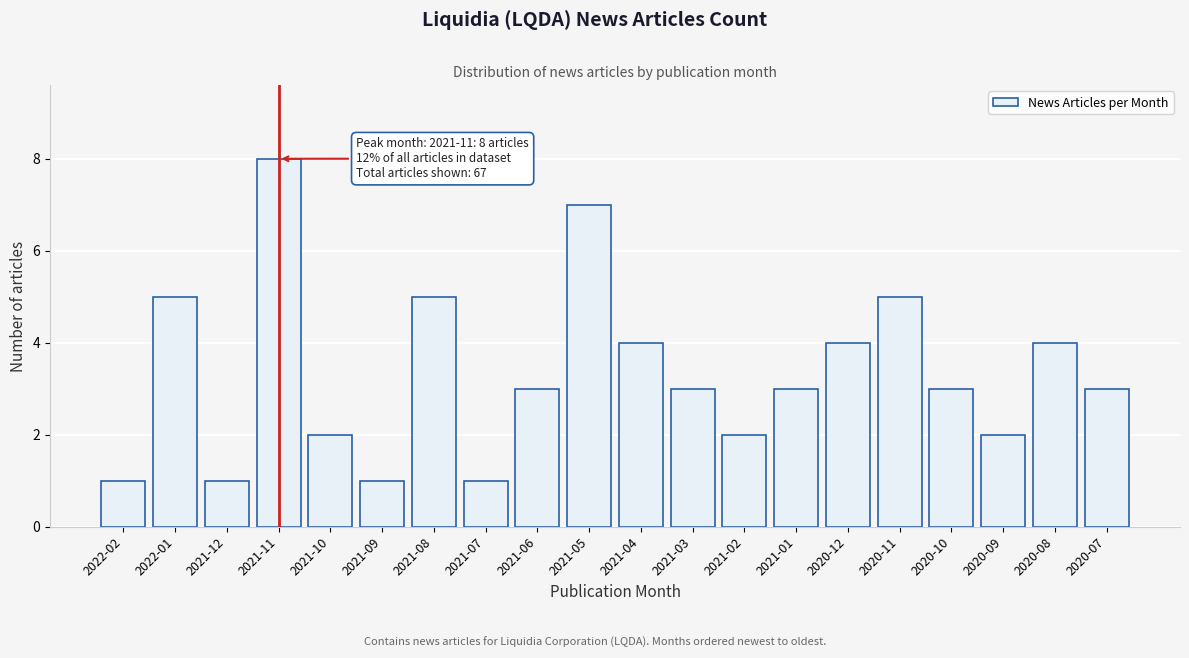

Reading left to right, list all the values displayed in this chart.

2022-02=1	2022-01=5	2021-12=1	2021-11=8	2021-10=2	2021-09=1	2021-08=5	2021-07=1	2021-06=3	2021-05=7	2021-04=4	2021-03=3	2021-02=2	2021-01=3	2020-12=4	2020-11=5	2020-10=3	2020-09=2	2020-08=4	2020-07=3